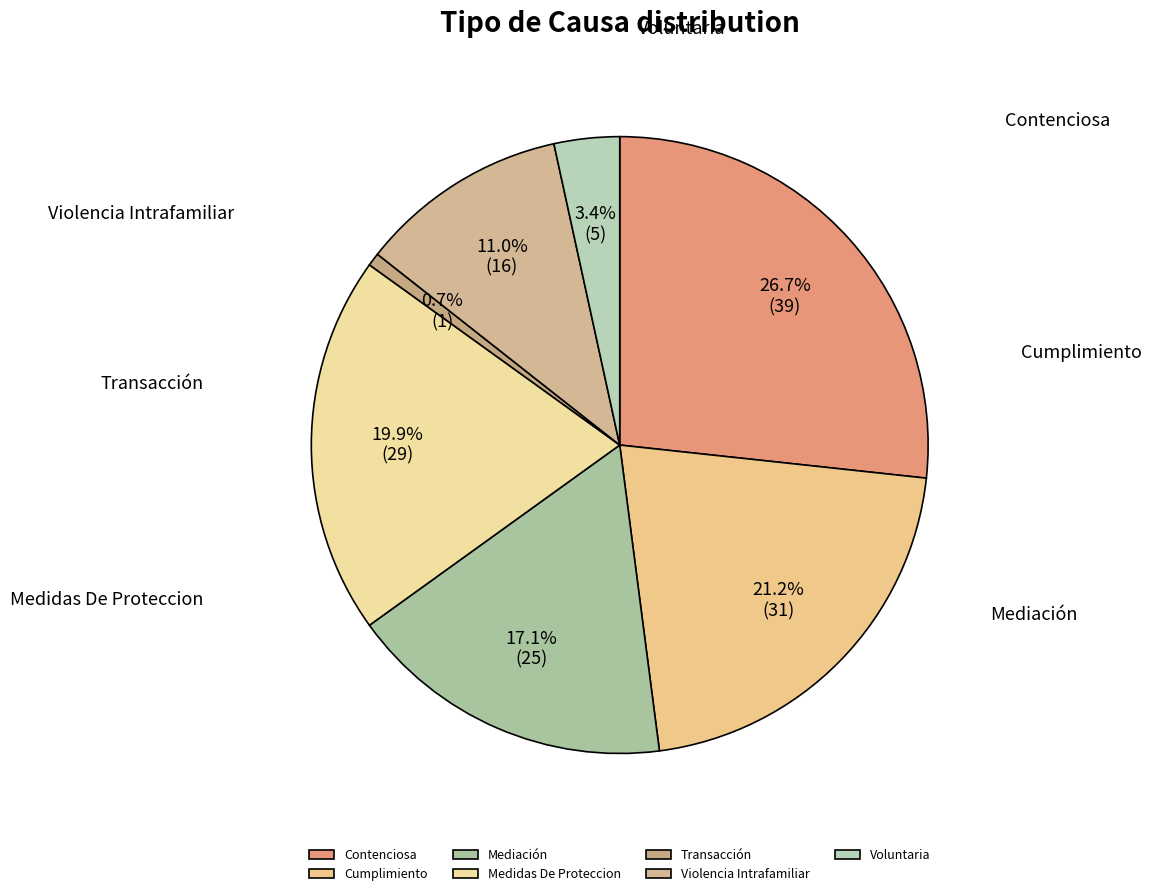

What is the smallest slice in the pie chart?

Transacción